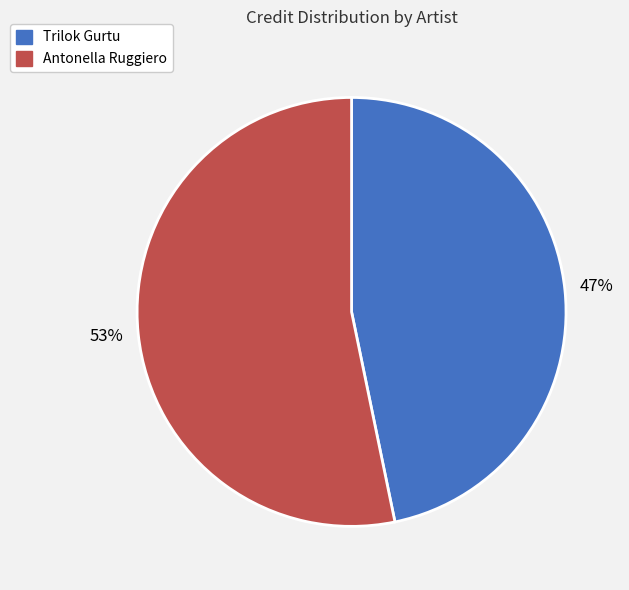

The Trilok Gurtu slice represents 32% of the pie. True or false?

False